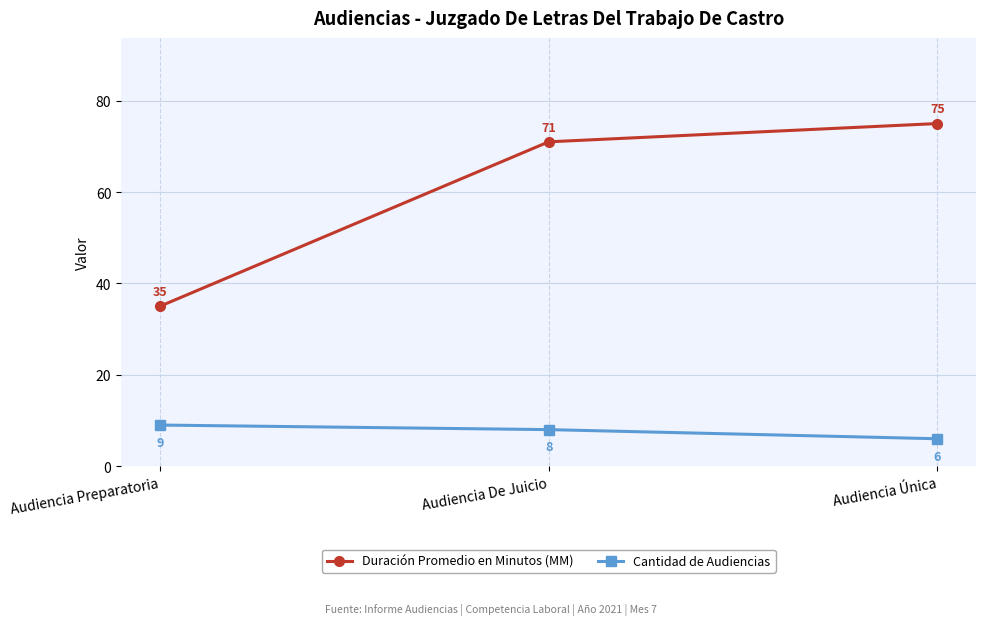

Between Audiencia Preparatoria and Audiencia De Juicio, which series saw the biggest shift?

Duración Promedio en Minutos (MM)